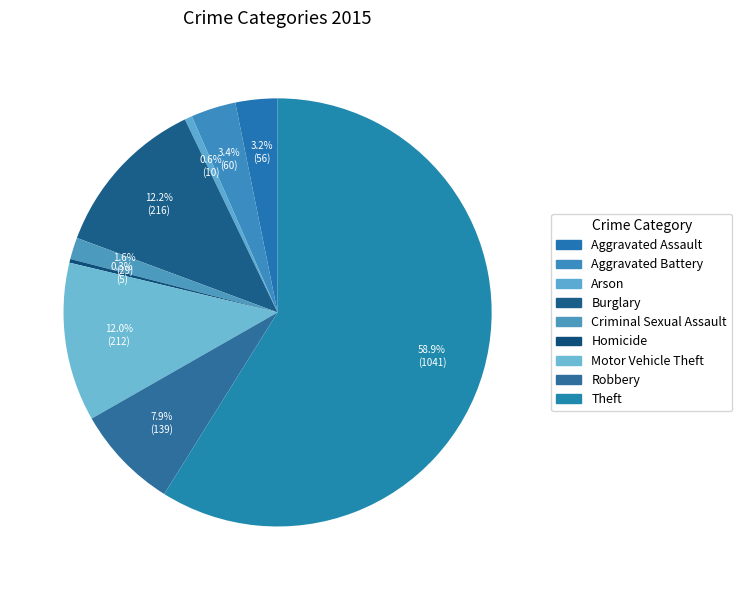

Count the number of slices in the pie.

9